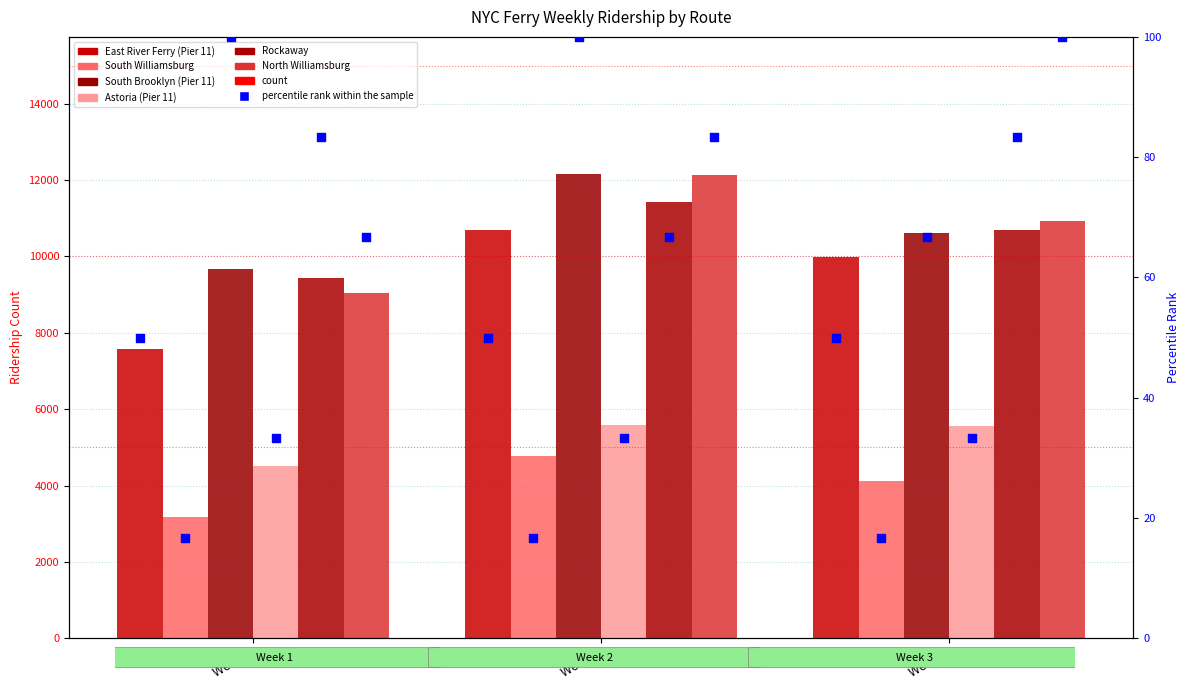

Which series reaches the maximum Y coordinate?

South Brooklyn (Pier 11)